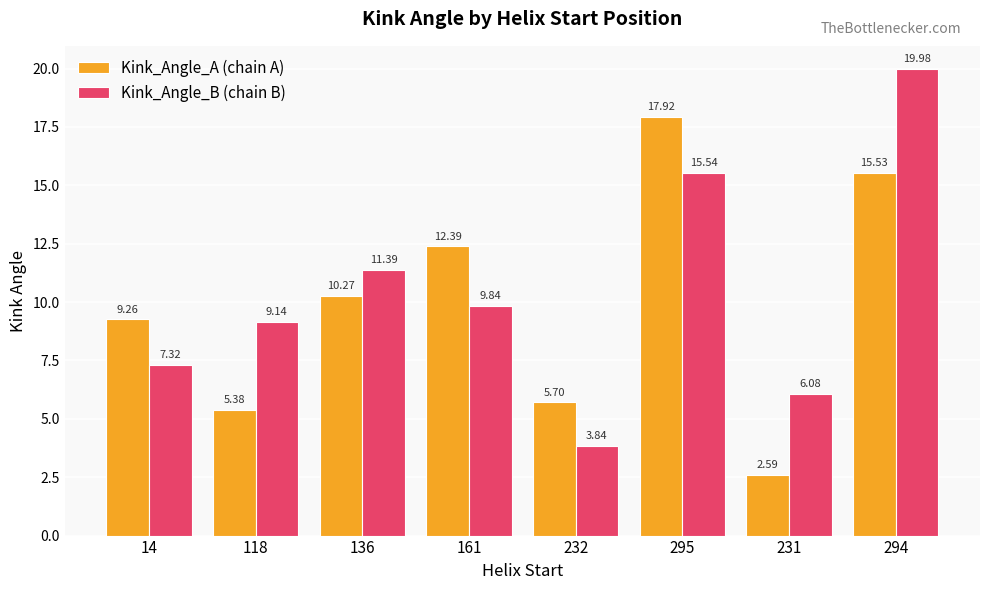

Which label corresponds to the smallest value in the chart?

231